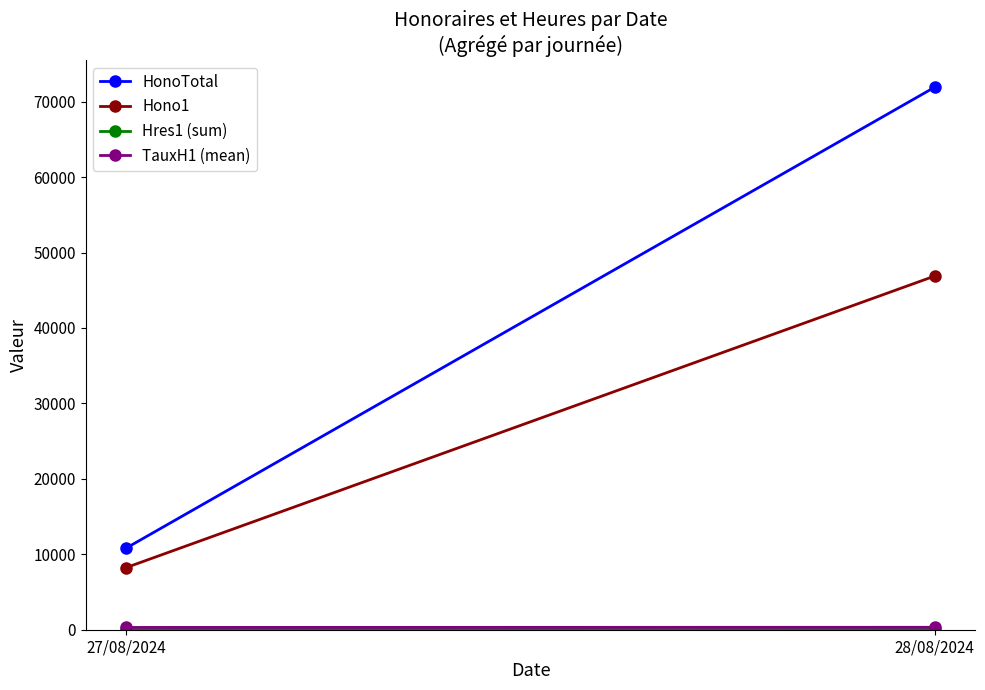

Reading left to right, extract all data points from this chart.

HonoTotal: 27/08/2024=10822.5	28/08/2024=71926.2
Hono1: 27/08/2024=8237.5	28/08/2024=46887.5
Hres1 (sum): 27/08/2024=34.9	28/08/2024=146.4
TauxH1 (mean): 27/08/2024=303.8	28/08/2024=322.8